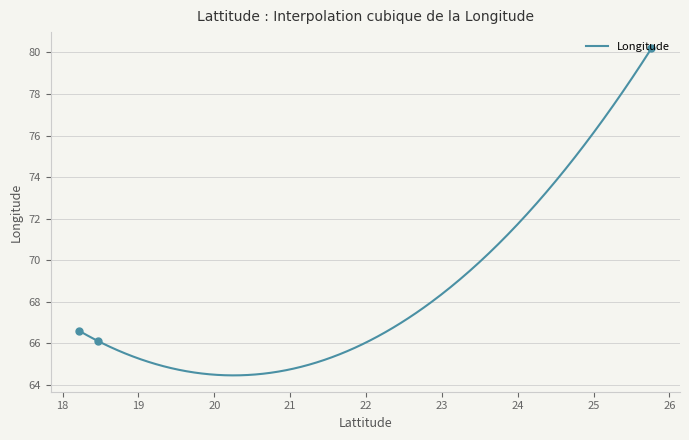

Approximately how many times larger is the value at 25.7617 compared to 18.2208?

1.2